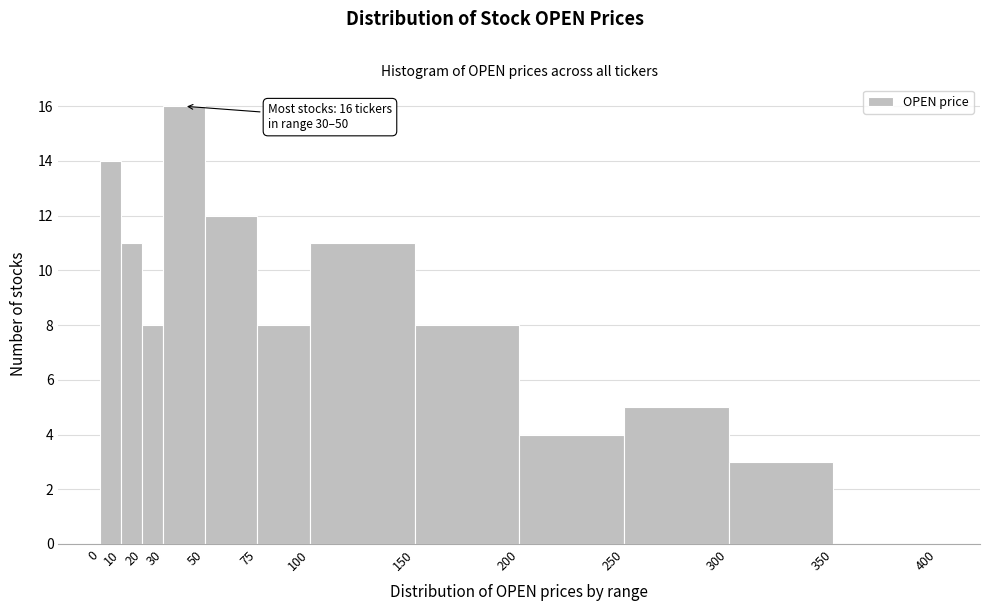

Over which range of the x-axis is the bar tallest?

30 to 50